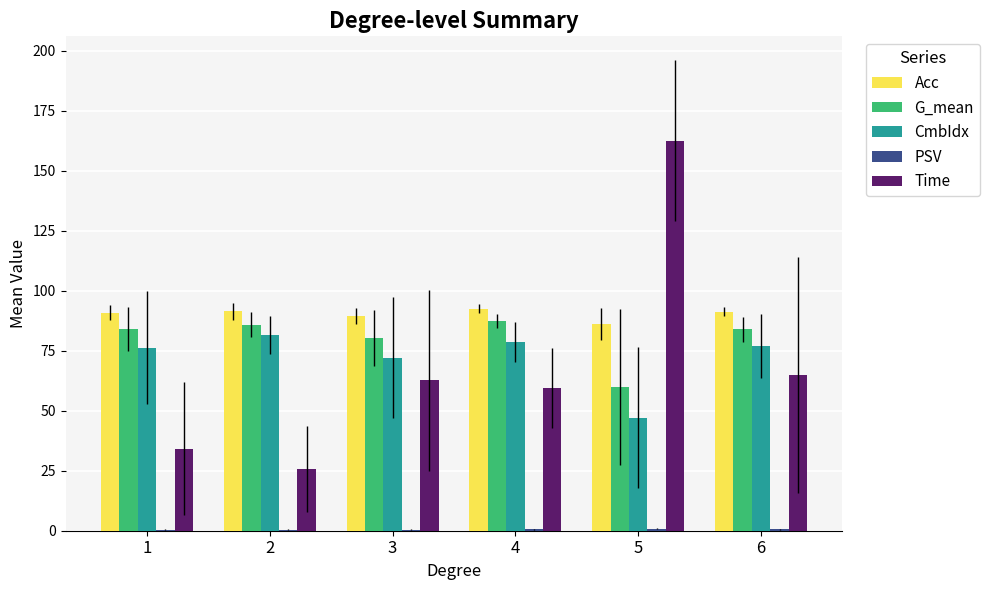

What is the greatest value displayed?

162.6